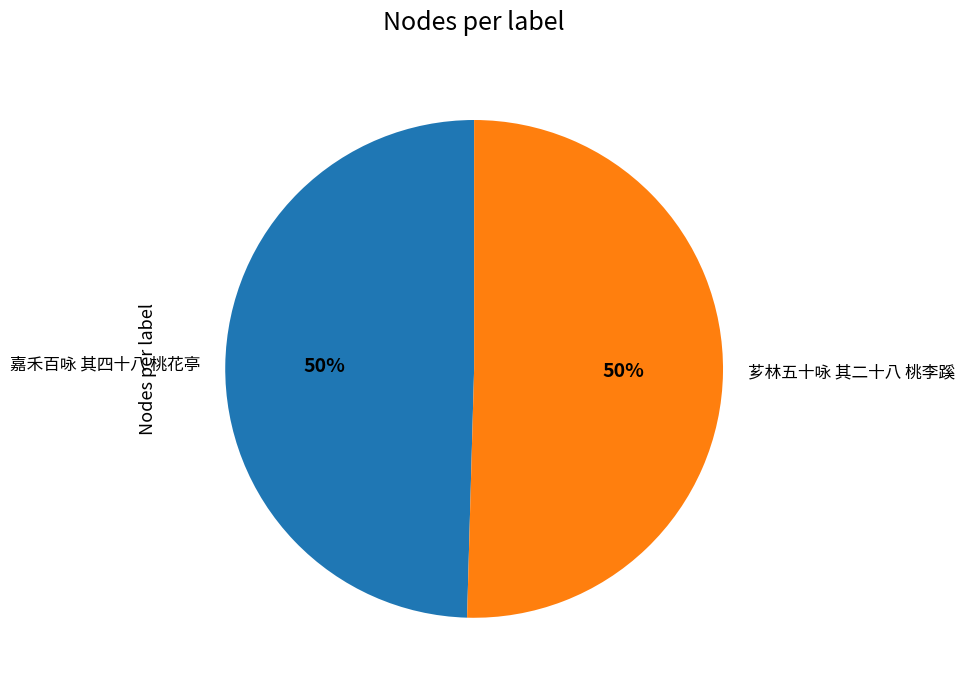

Combined, do 嘉禾百咏 其四十八 桃花亭 and 芗林五十咏 其二十八 桃李蹊 account for over 50%?

Yes